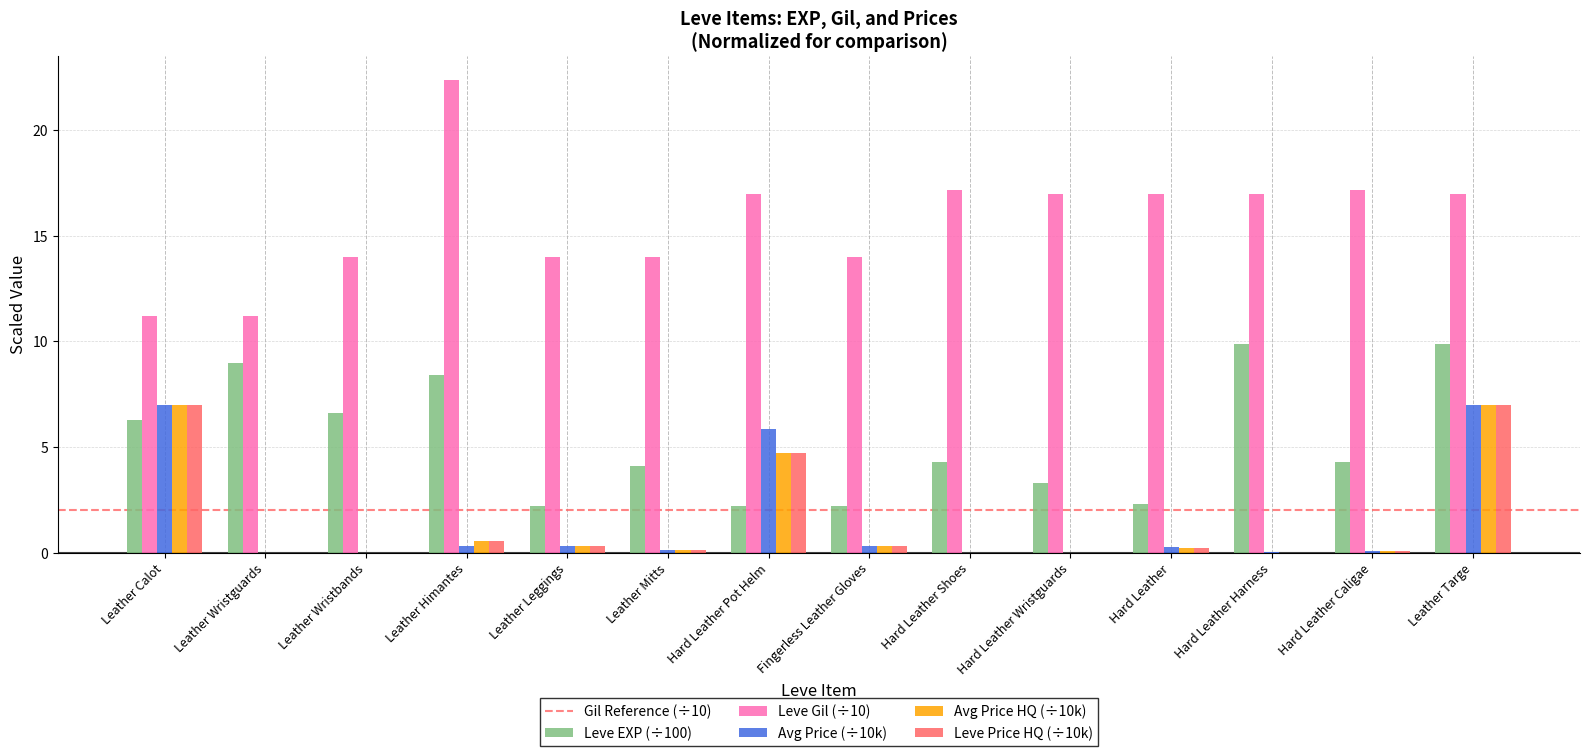

Count the number of categories in the chart.

14